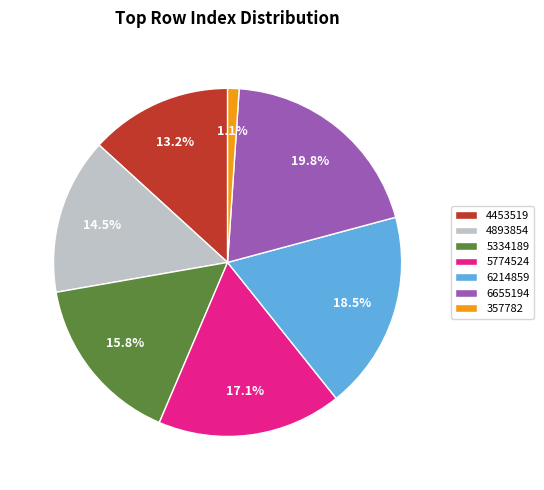

Which slice is the smallest?

357782